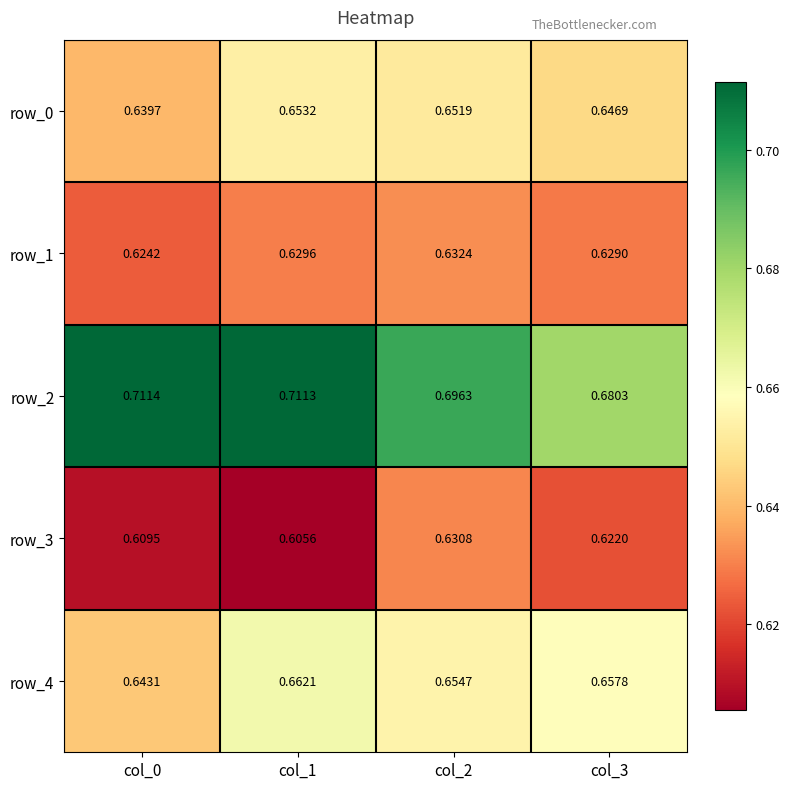

The value of row_3 at col_0 is 1.1. True or false?

False